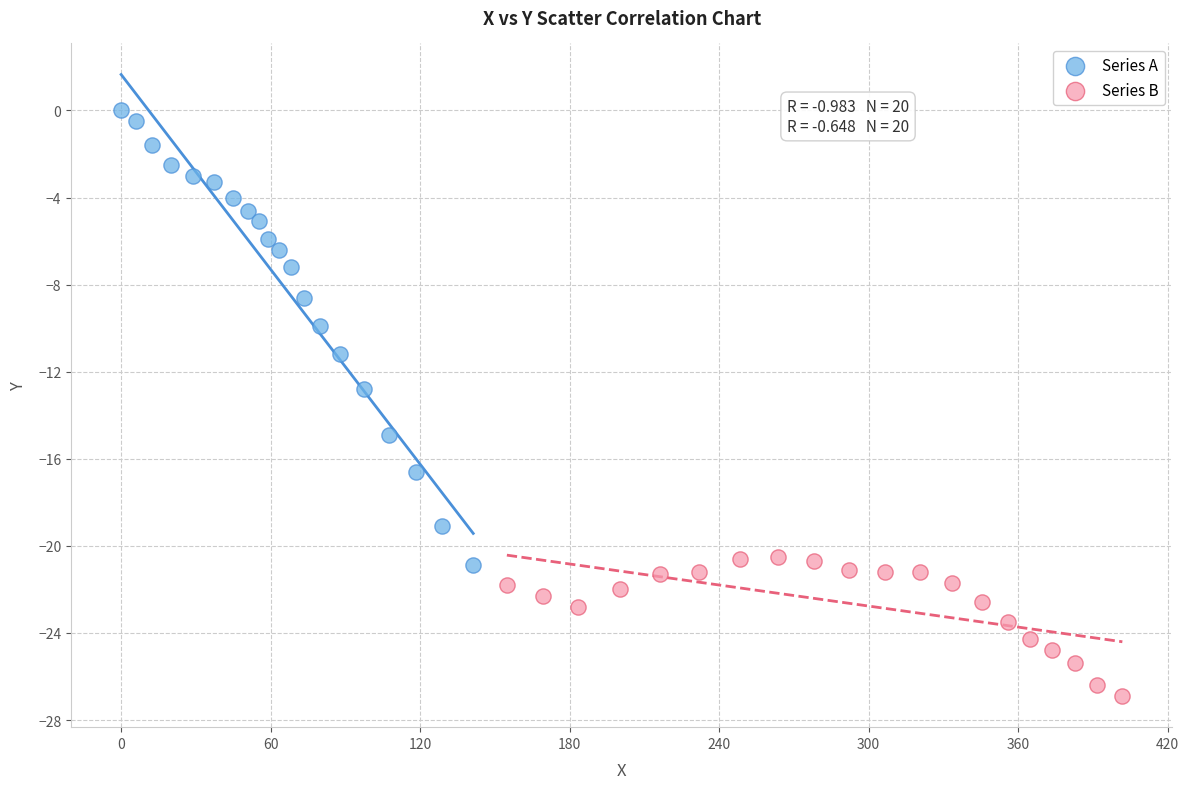

Which series contains the lowest Y value?

Series B